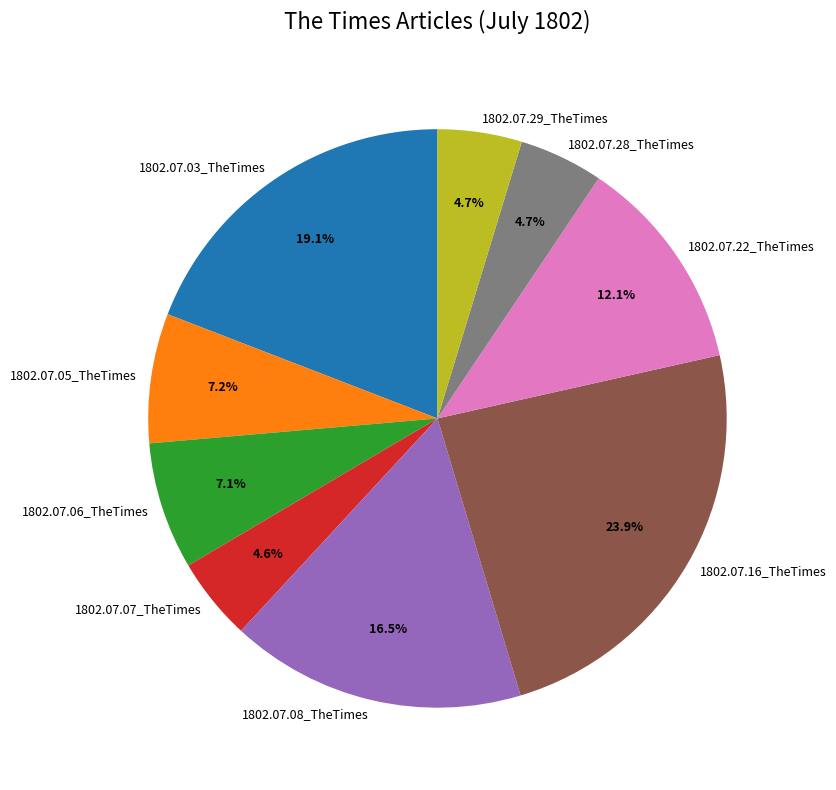

True or false: 1802.07.07_TheTimes accounts for 5% of the total.

True